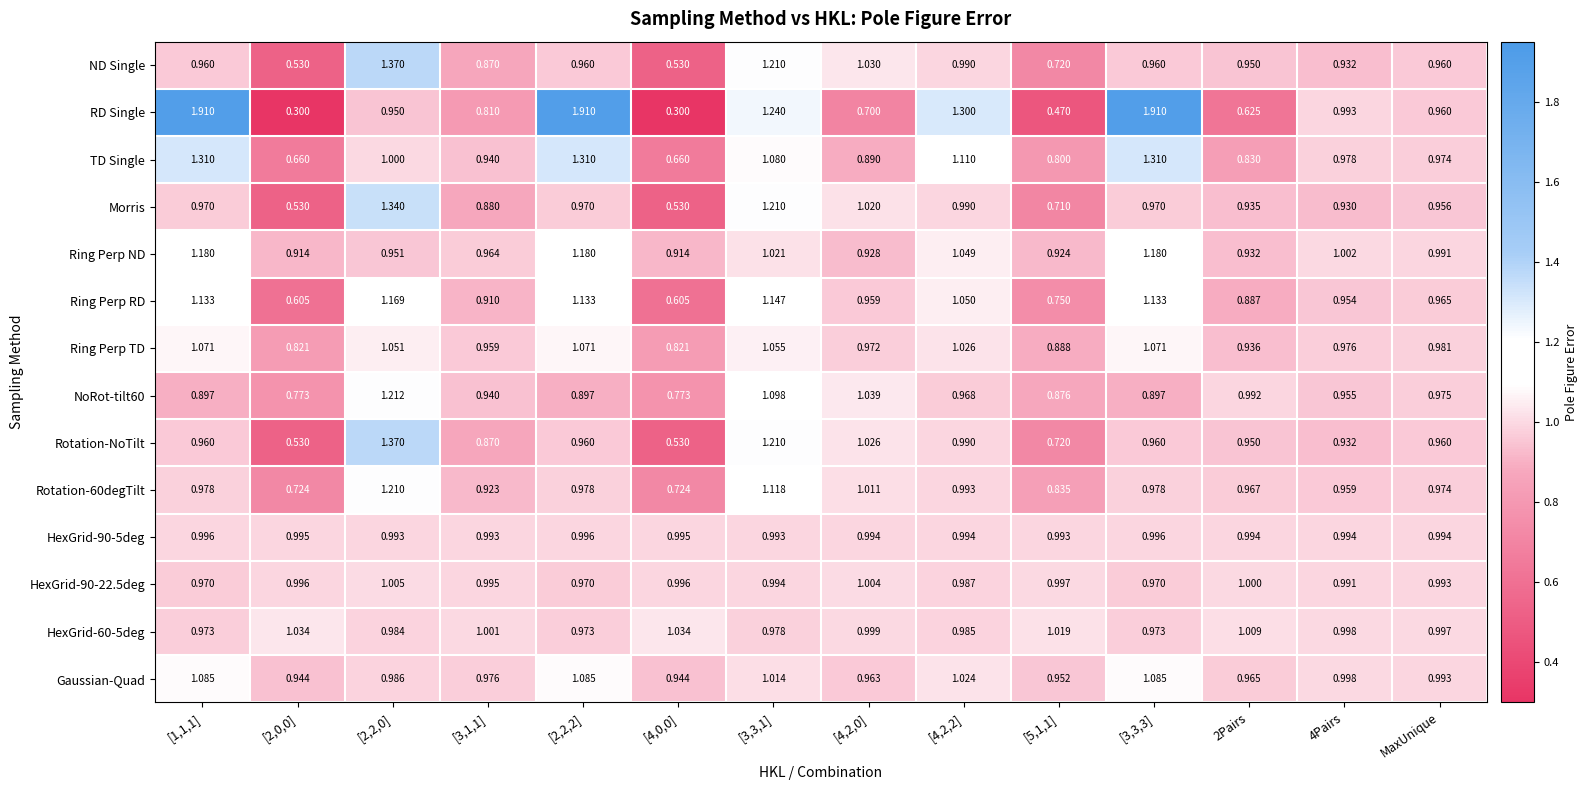

What is the total value across all series at [4,2,0]?

13.5